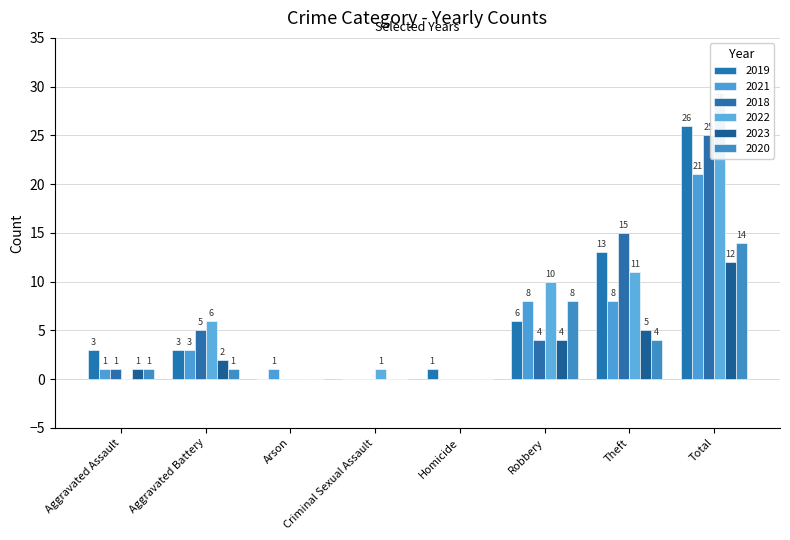

Reading right to left, extract all data points from this chart.

2019: Total=26	Theft=13	Robbery=6	Homicide=1	Criminal Sexual Assault=0	Arson=0	Aggravated Battery=3	Aggravated Assault=3
2021: Total=21	Theft=8	Robbery=8	Homicide=0	Criminal Sexual Assault=0	Arson=1	Aggravated Battery=3	Aggravated Assault=1
2018: Total=25	Theft=15	Robbery=4	Homicide=0	Criminal Sexual Assault=0	Arson=0	Aggravated Battery=5	Aggravated Assault=1
2022: Total=28	Theft=11	Robbery=10	Homicide=0	Criminal Sexual Assault=1	Arson=0	Aggravated Battery=6	Aggravated Assault=0
2023: Total=12	Theft=5	Robbery=4	Homicide=0	Criminal Sexual Assault=0	Arson=0	Aggravated Battery=2	Aggravated Assault=1
2020: Total=14	Theft=4	Robbery=8	Homicide=0	Criminal Sexual Assault=0	Arson=0	Aggravated Battery=1	Aggravated Assault=1